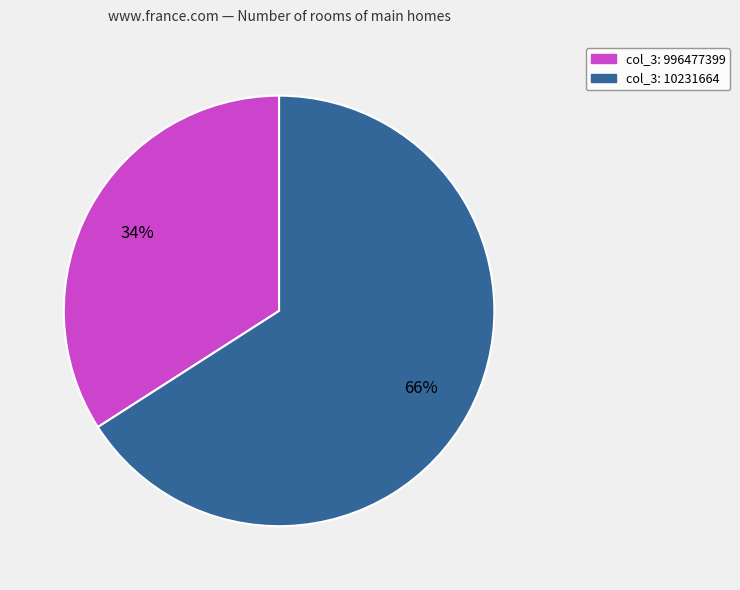

To the nearest percent, what is the difference between the largest and smallest slice percentages?

32%